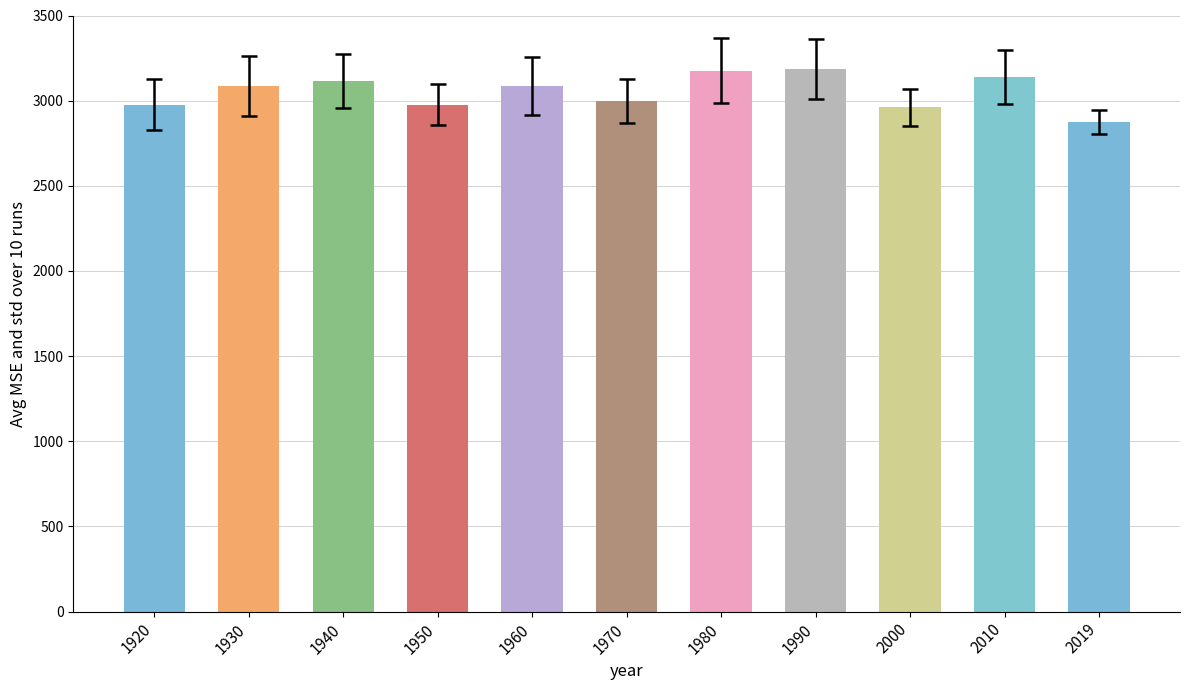

What is the difference between the maximum and second lowest values?

225